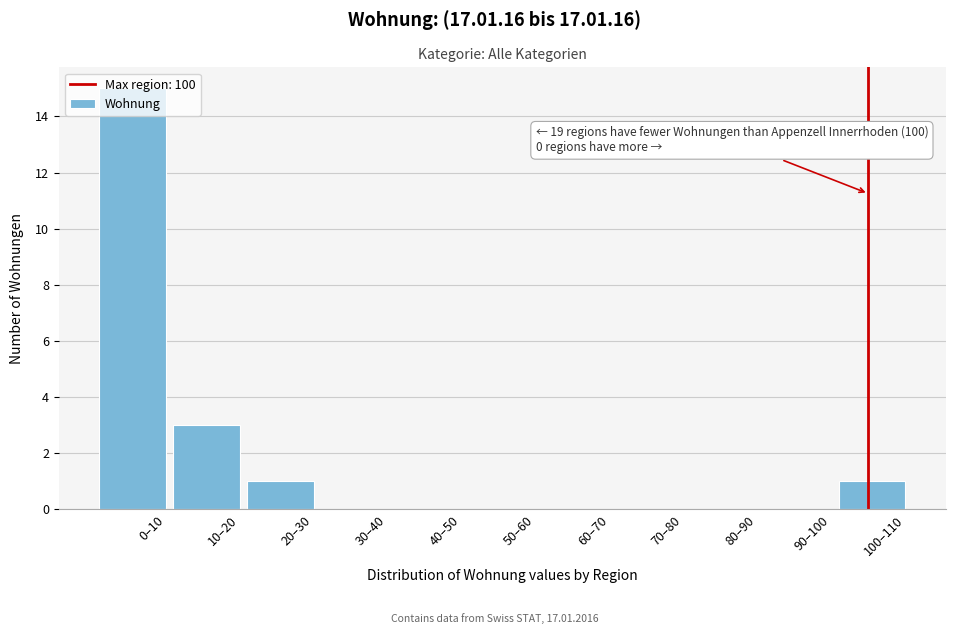

What is the sum of all values?

20